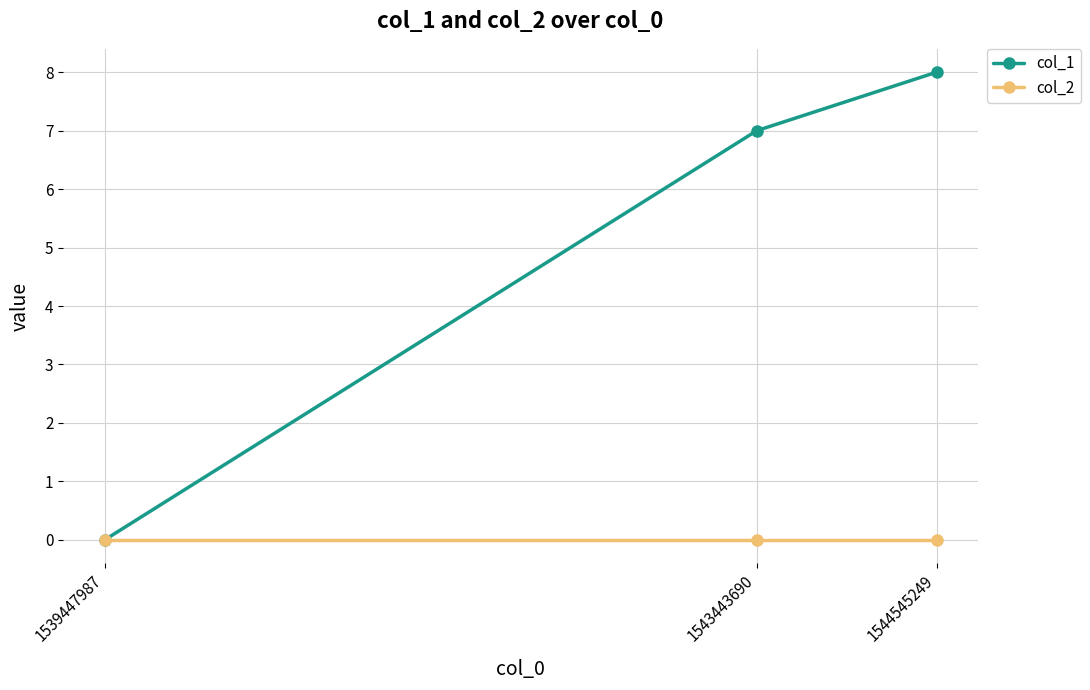

What is the value of the col_1 point at the 2nd from the left?

7